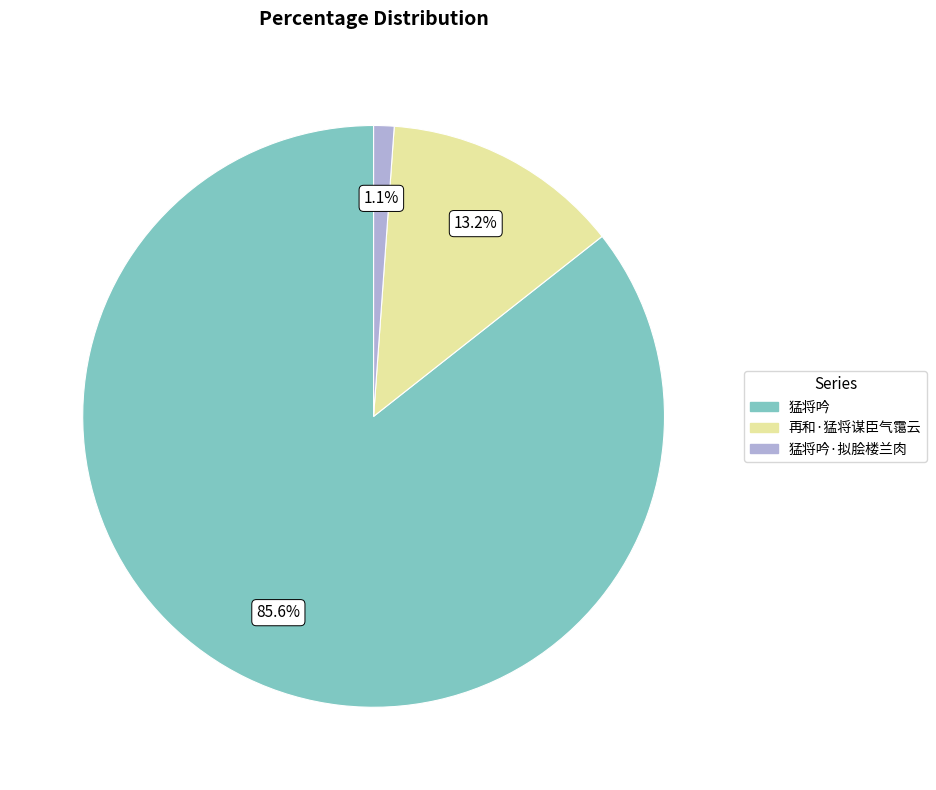

Does any single category account for the majority?

Yes